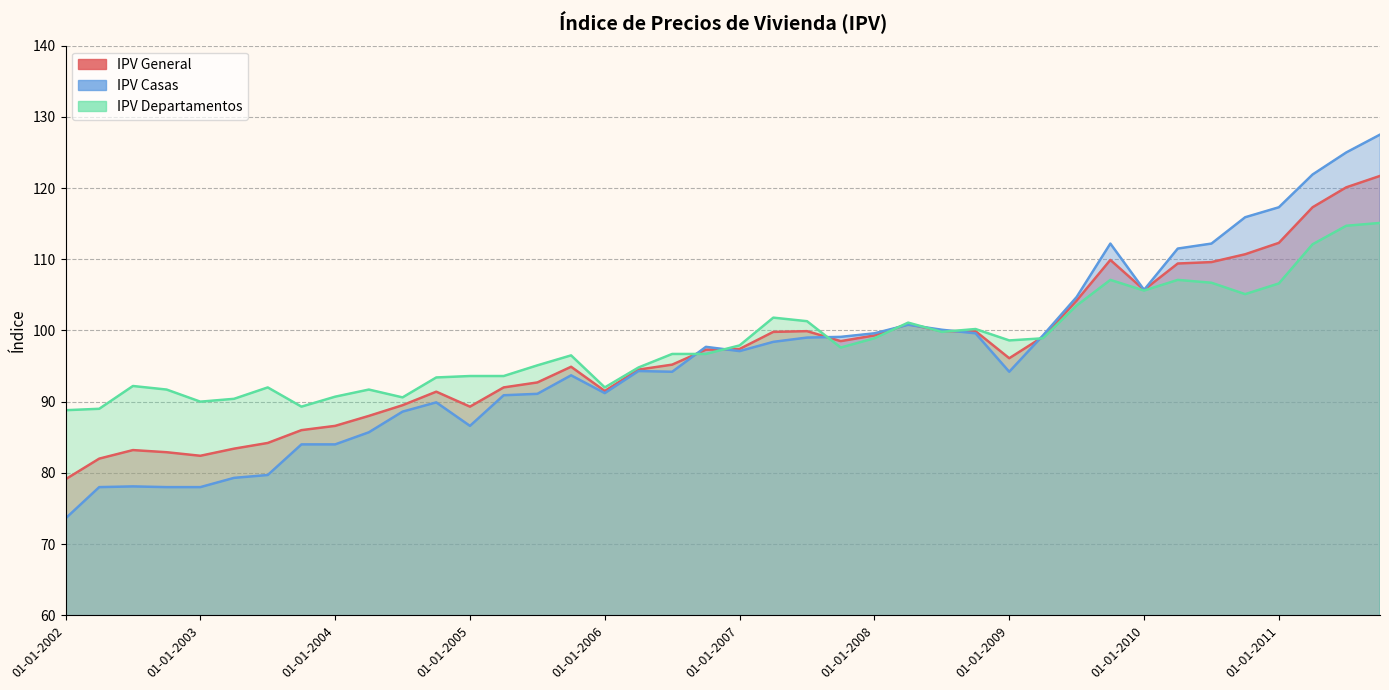

At 01-10-2007, list the series in order from largest to smallest.

IPV Casas, IPV General, IPV Departamentos